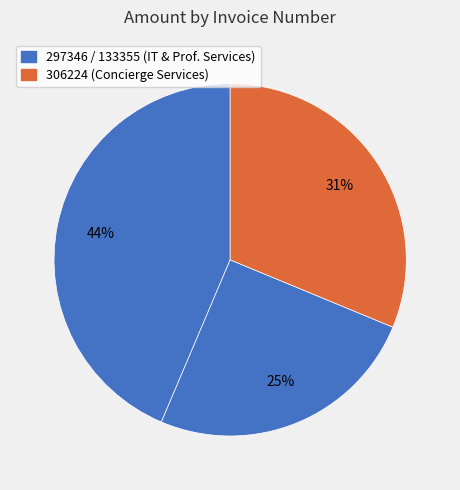

How many segments does this pie chart have?

3